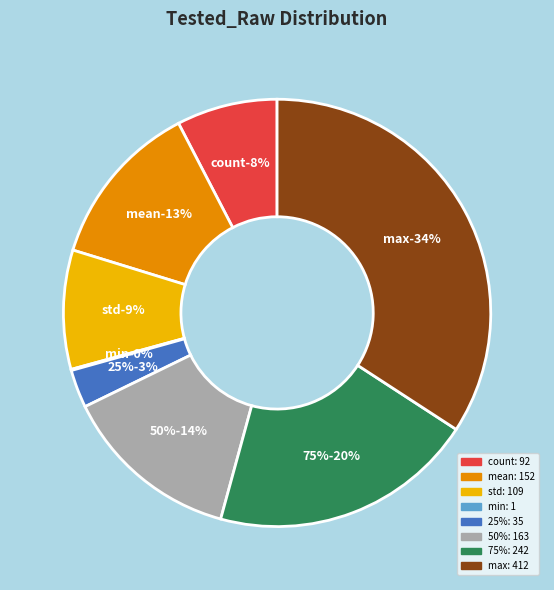

Which category has the biggest portion of the pie?

max